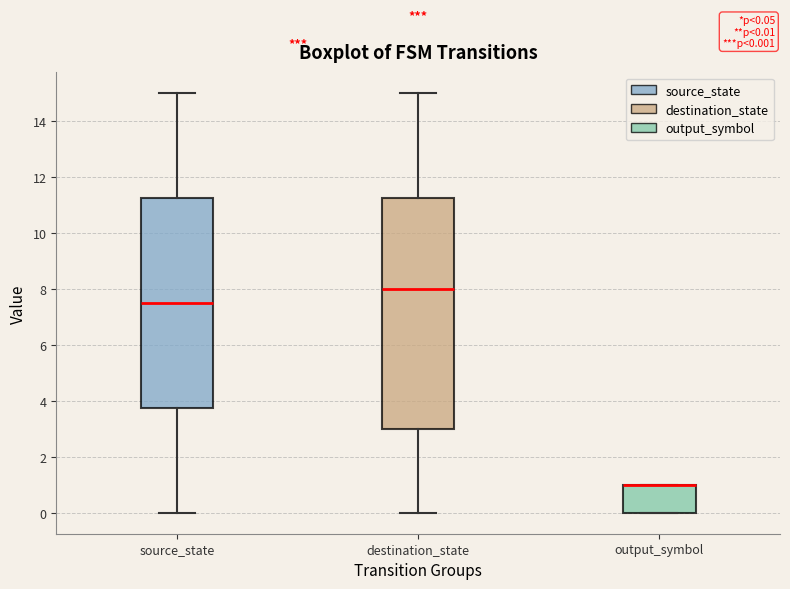

Which box is the tallest, from its lower edge to its upper edge?

destination_state